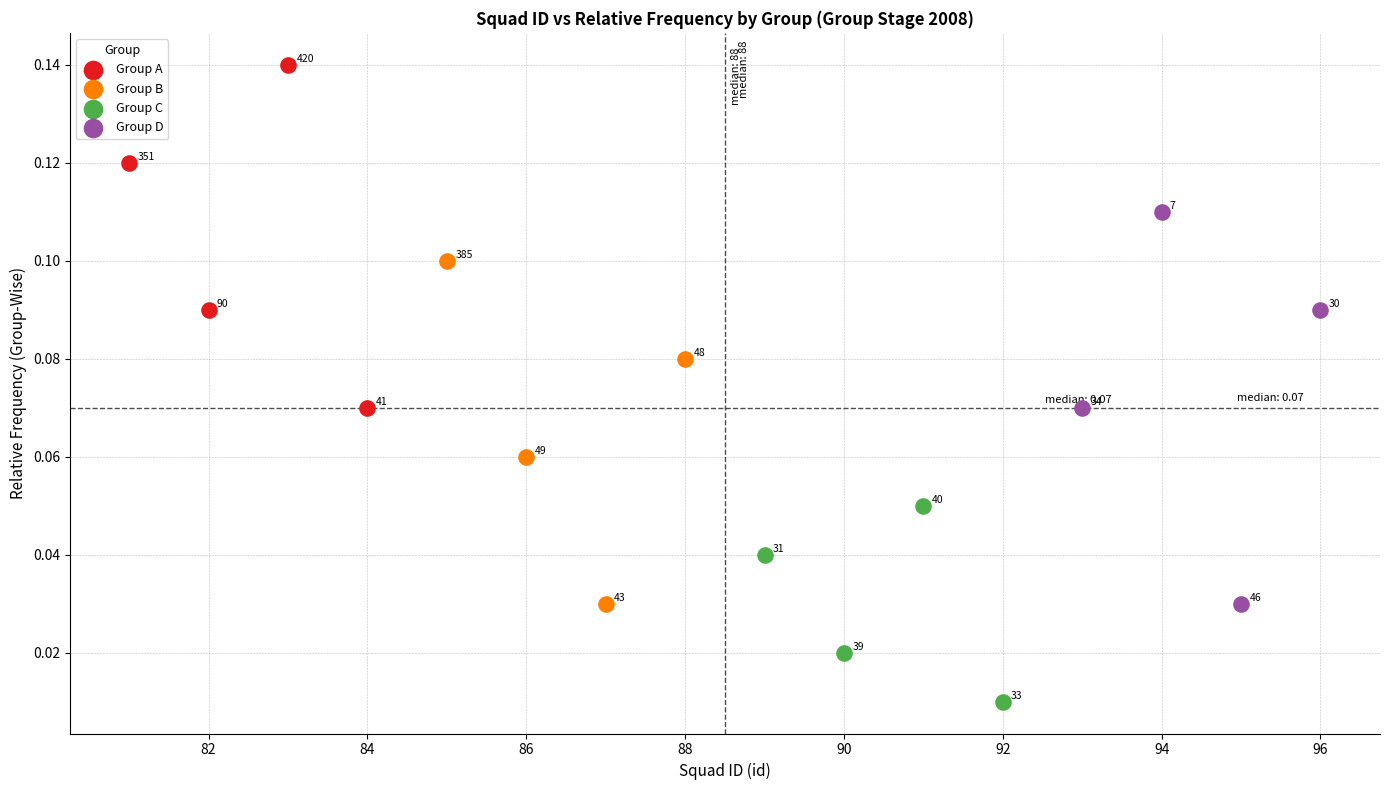

Which series contains the highest Y value?

Group A